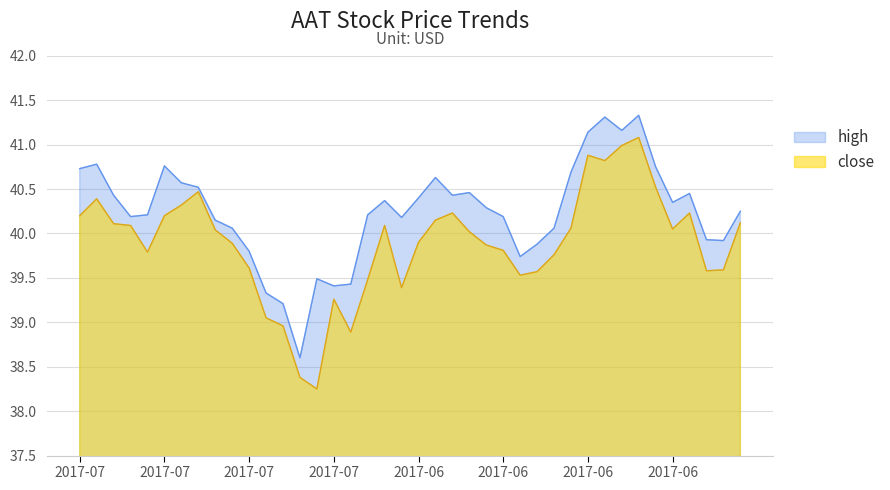

True or false: high and close intersect in this chart.

False